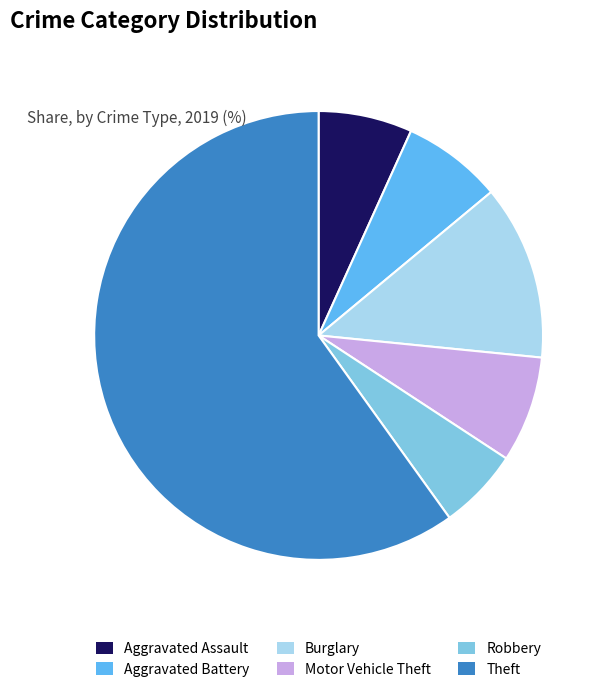

Between Aggravated Assault and Robbery, which is larger?

Aggravated Assault